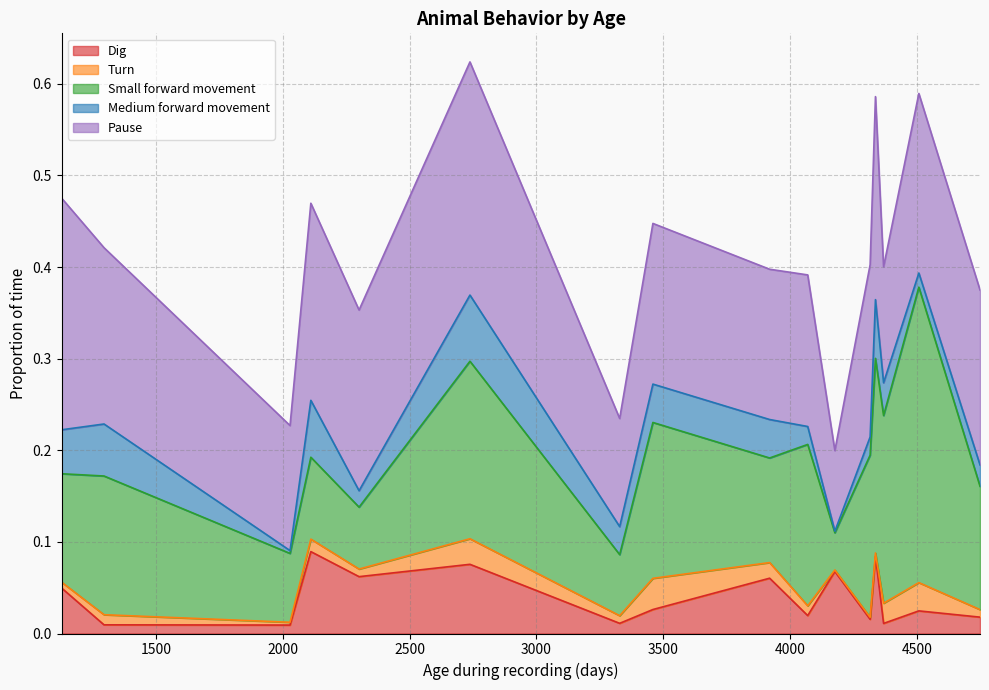

Between 2111 and 4069, which series saw the biggest shift?

Small forward movement